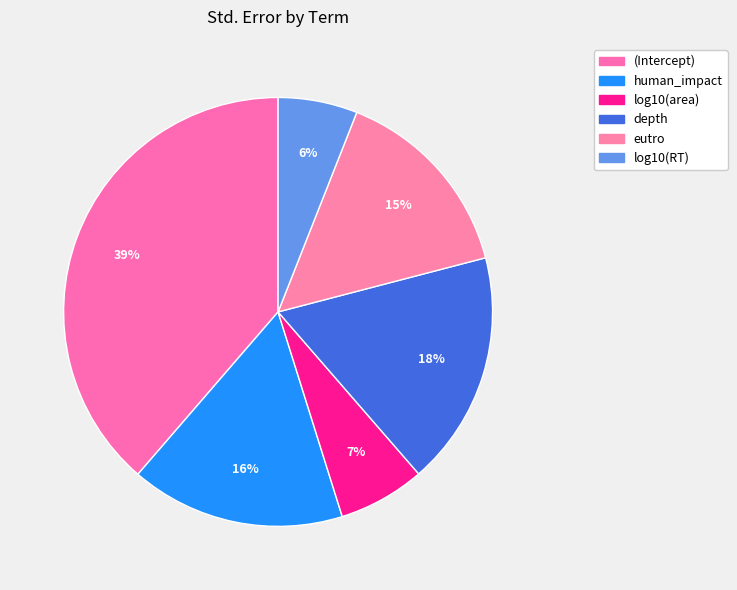

Count the number of slices in the pie.

6